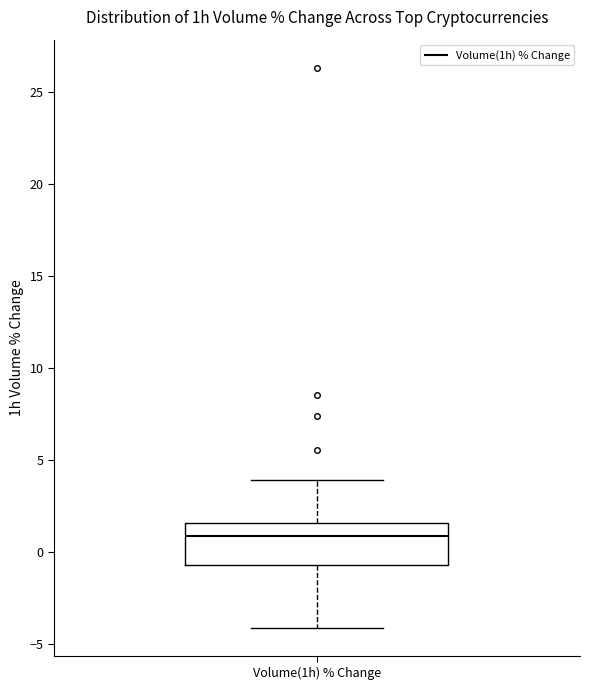

Read this box plot against the y-axis: the position of the median line, the range covered by the box, and the ends of both whiskers. The values are not printed on the chart, so give them approximately, as read against the axis.

median 1.0, box -0.5 to 1.5, whiskers -4.0 to 4.0